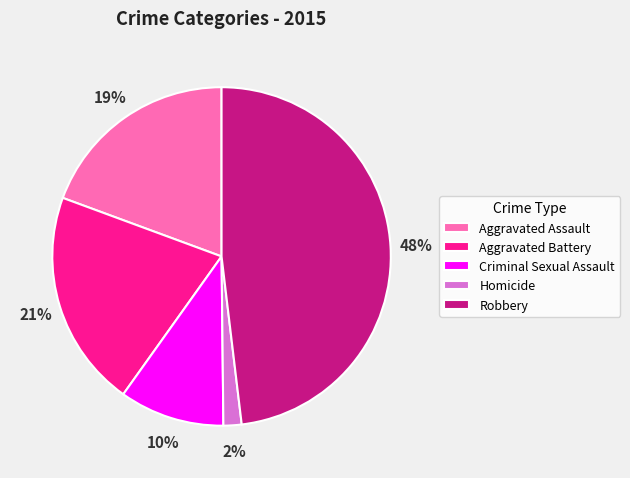

Rank the categories by value from highest to lowest.

Robbery, Aggravated Battery, Aggravated Assault, Criminal Sexual Assault, Homicide